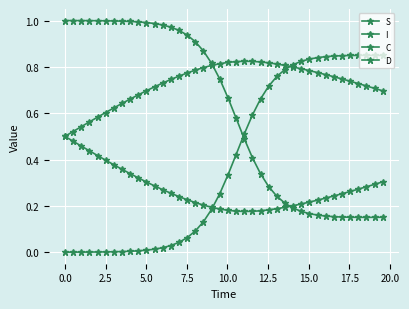

True or false: D has more than 1 points higher than both neighbors.

False